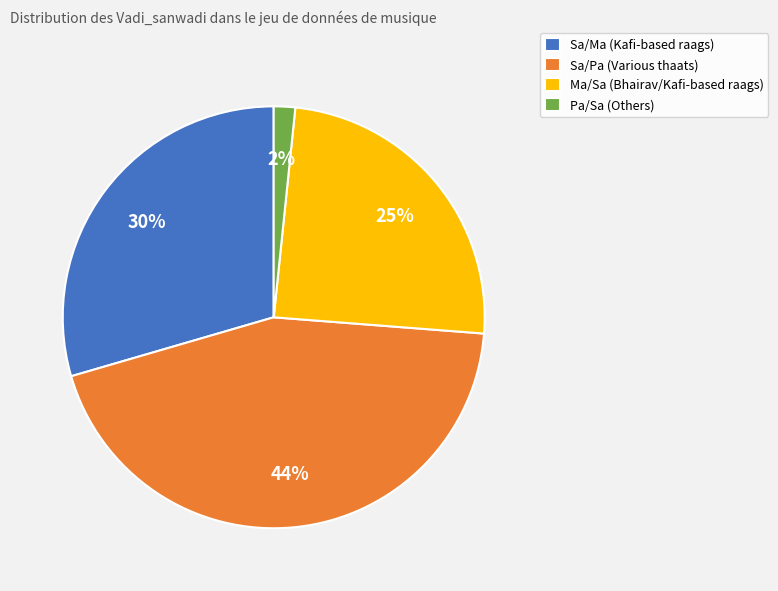

Does Sa/Ma account for over 50% of the chart?

No